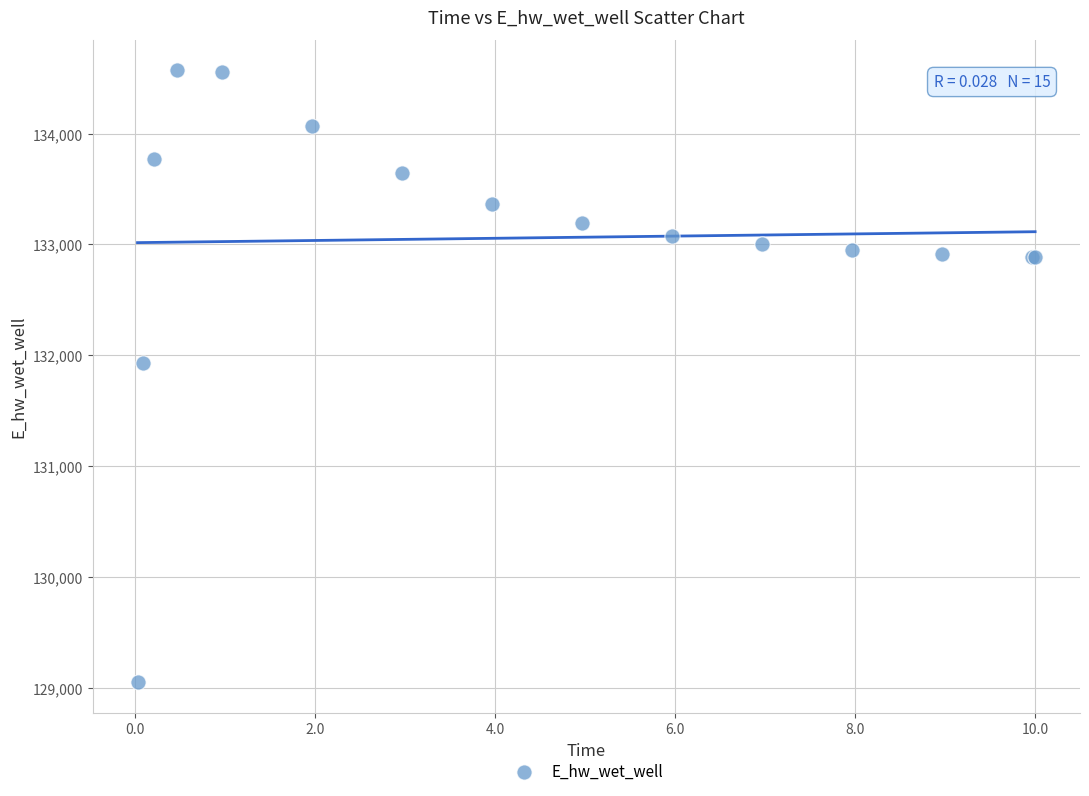

What Y value in the scatter plot is closest to 131808?

131928.8